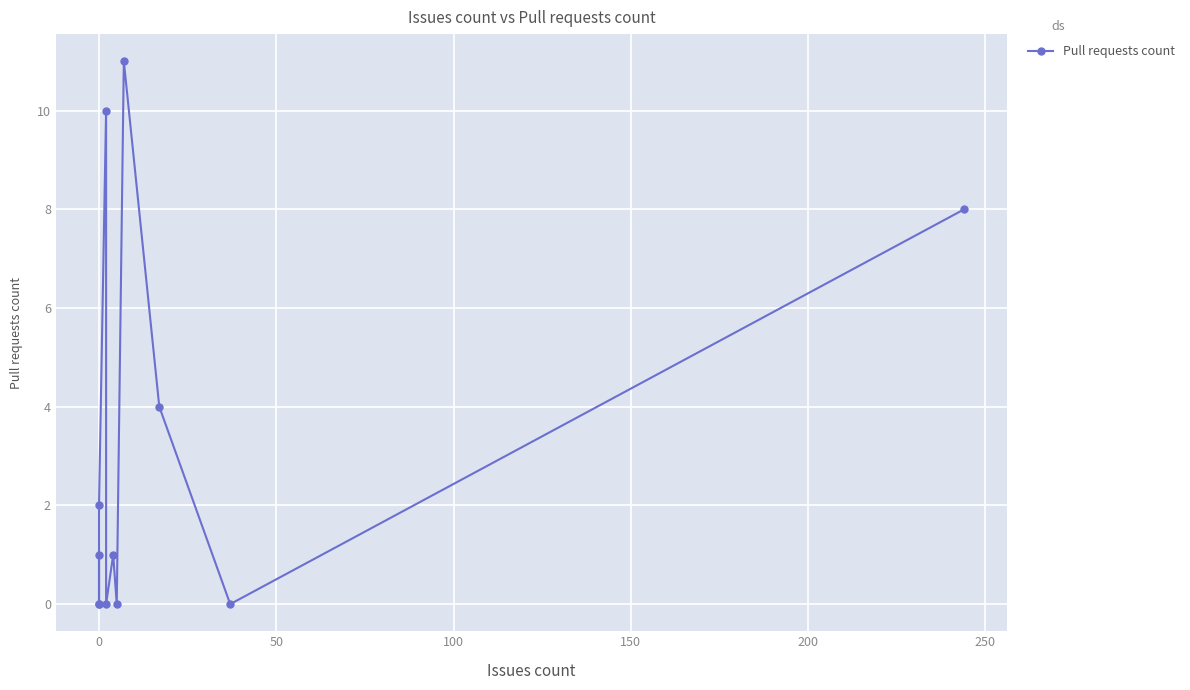

How many interior local valleys (lower than both neighbors) does the data have?

4